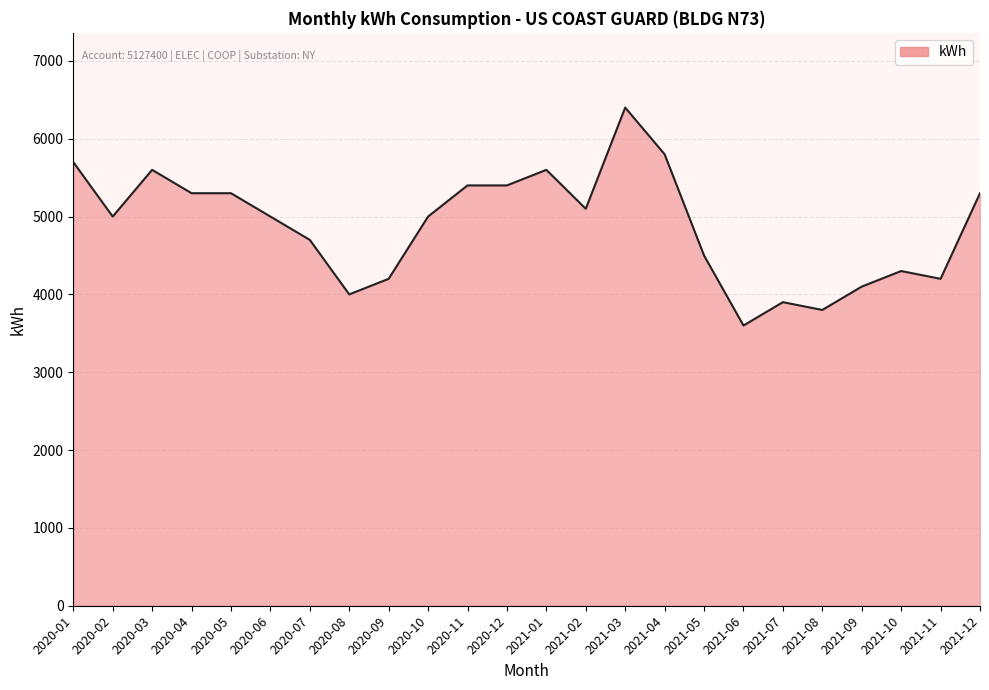

At which category does the data reach its first local peak?

2020-03